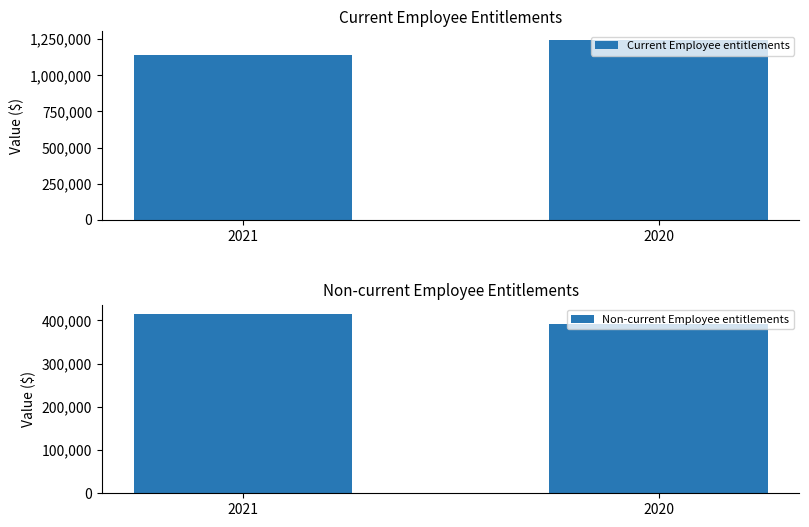

What is the difference between the maximum and minimum values in the Current Employee entitlements series?

103415